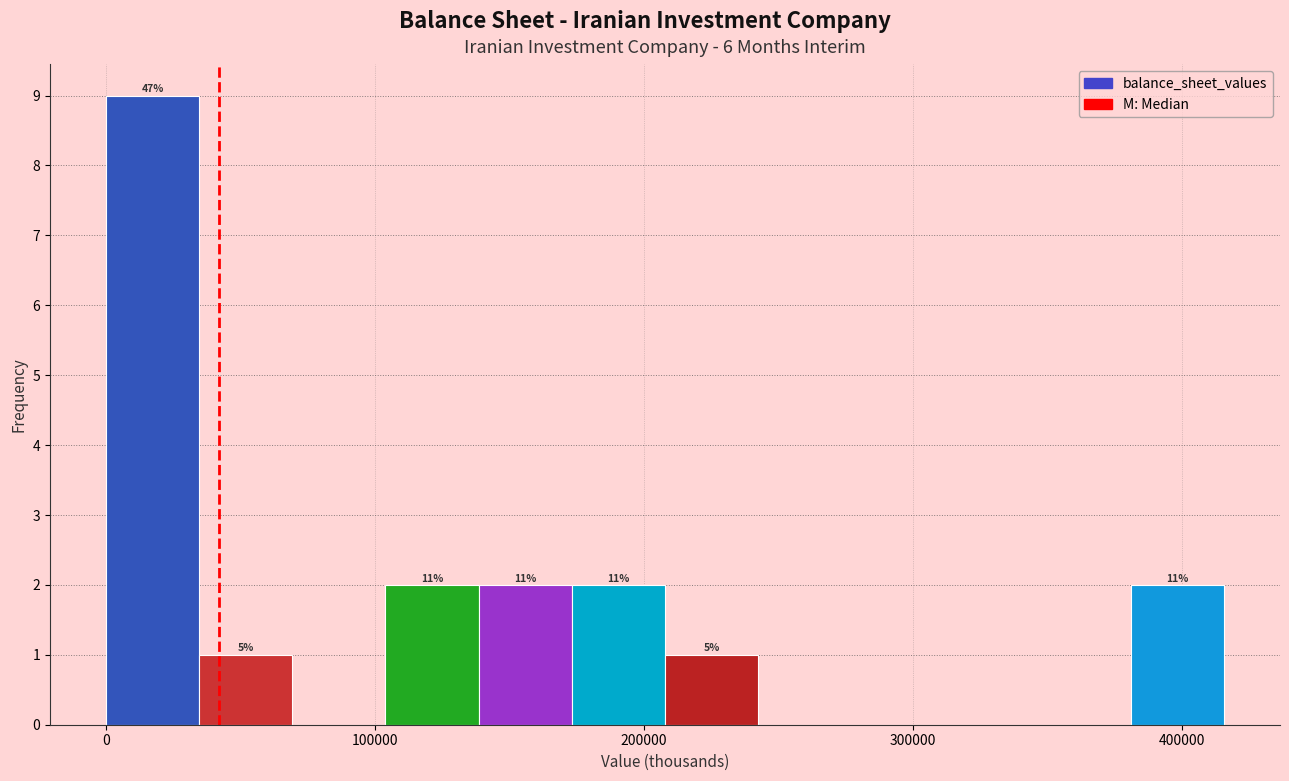

Around what value on the x-axis is the tallest bar? Give the approximate position of its centre, as read against the axis.

20000